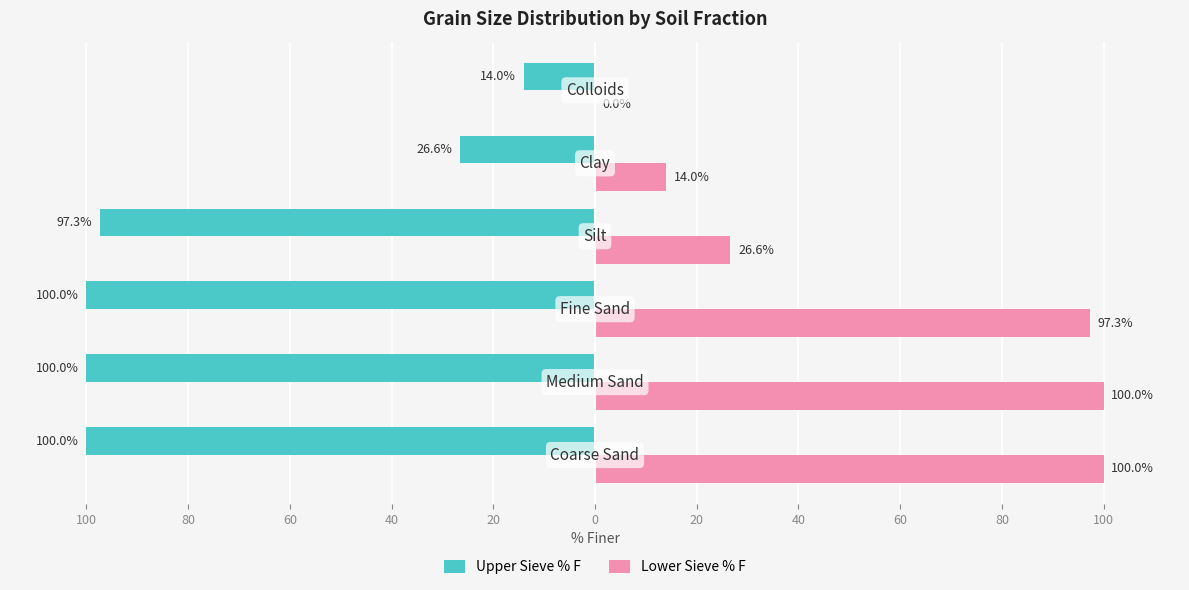

What are all the series names shown in the legend?

Upper Sieve % F, Lower Sieve % F